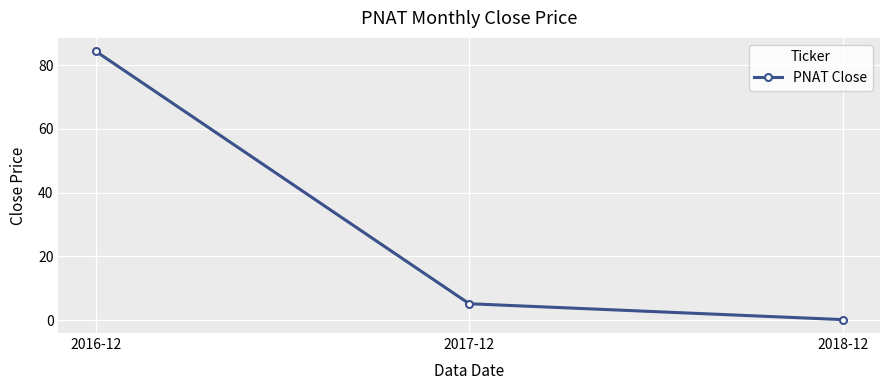

Reading left to right, transcribe all the data shown in this chart.

2016-12=84.4	2017-12=5.2	2018-12=0.2